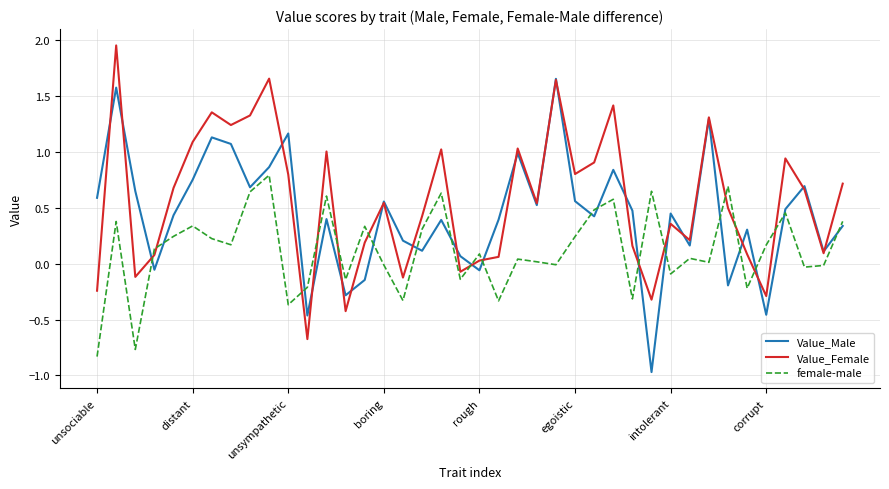

What is the smallest value displayed?

-1.0